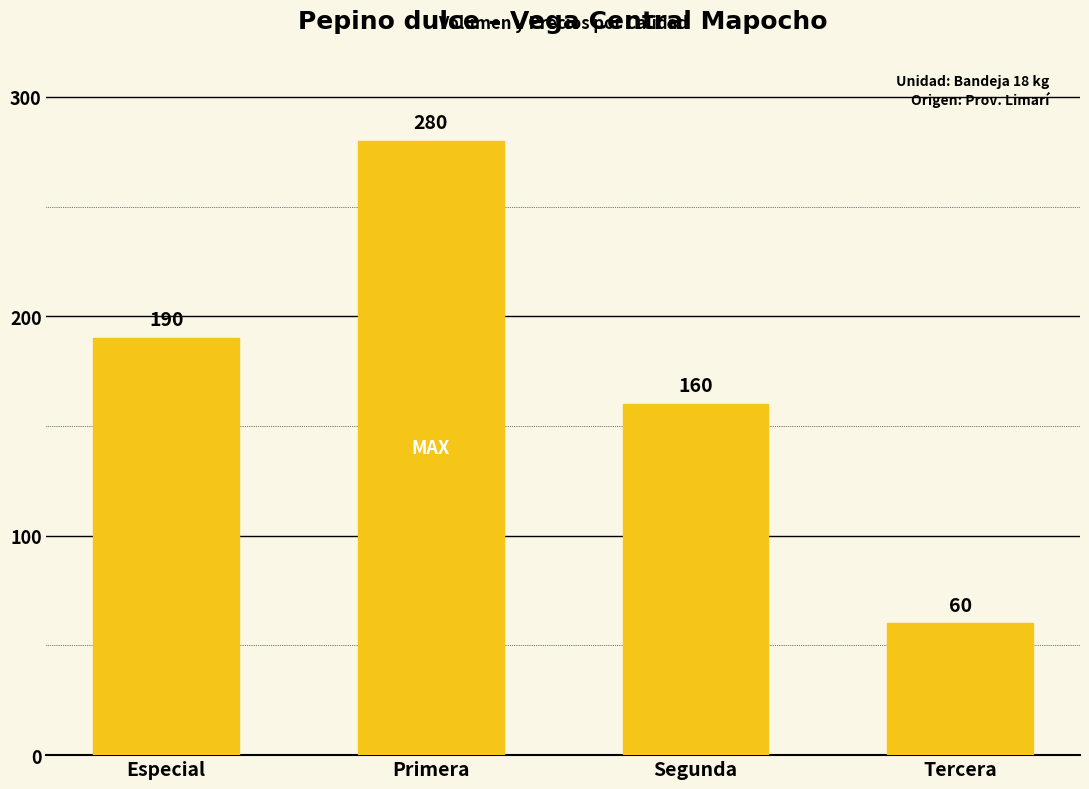

Reading right to left, list all the values displayed in this chart.

60	160	280	190